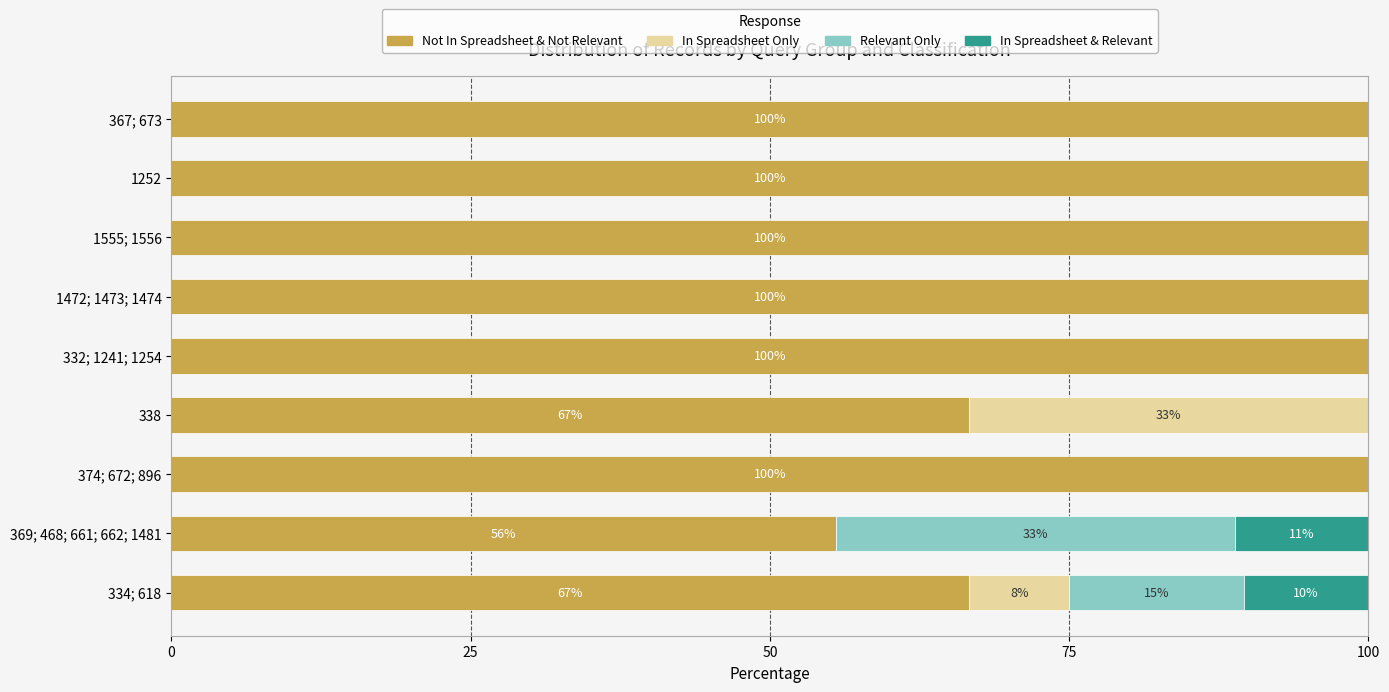

What is the total value across all series at 367; 673?

100.0